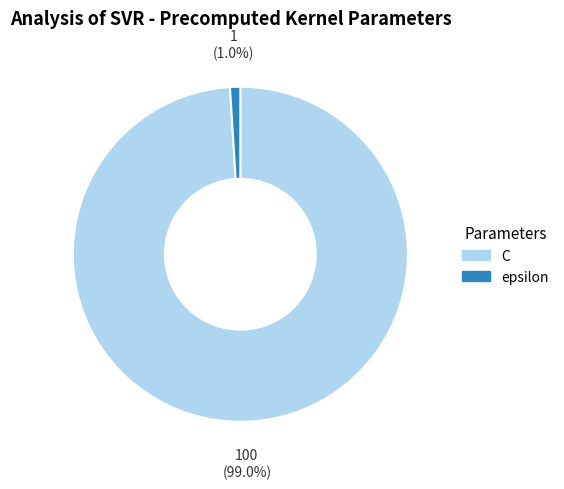

To the nearest percent, what percentage of the pie is C?

99%